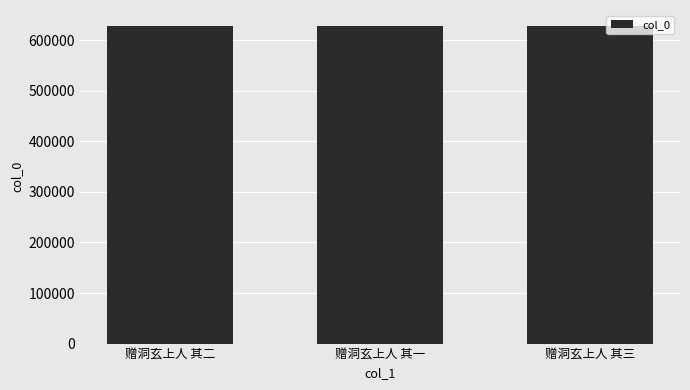

What is the label of the 3rd bar from the left?

赠洞玄上人 其三